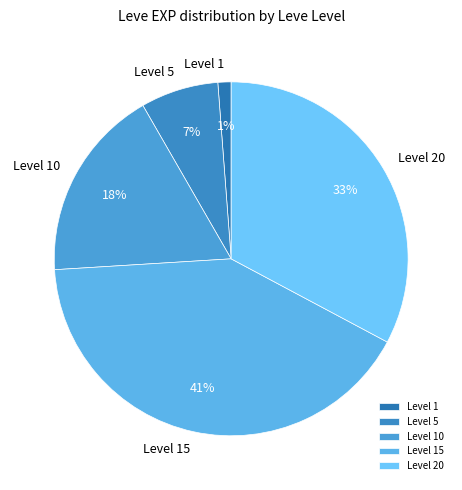

What percentage is the Level 10 slice, to the nearest percent?

18%